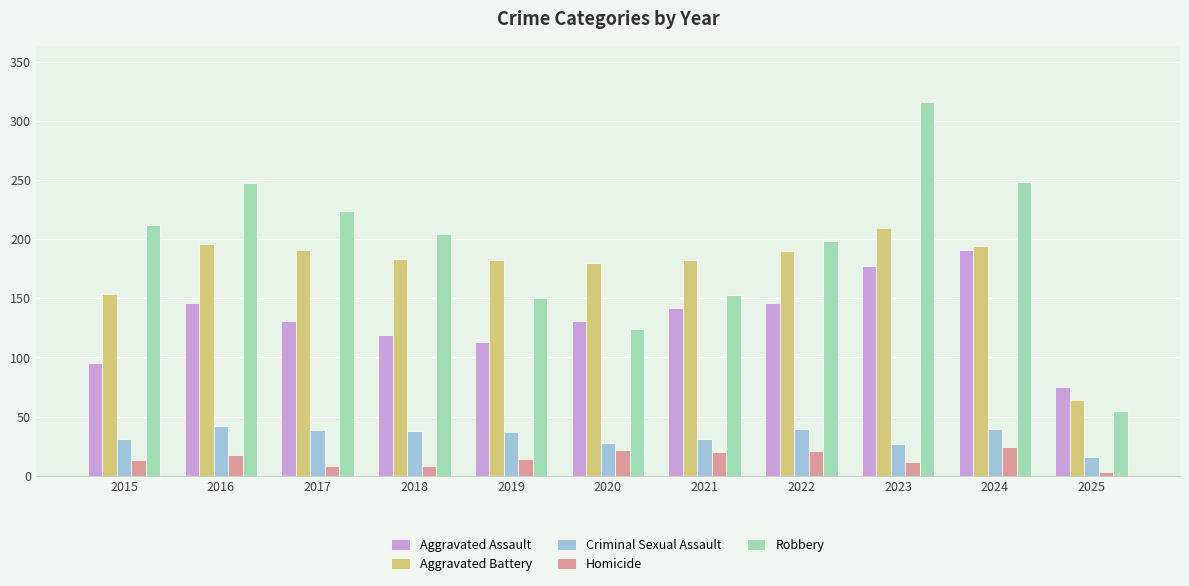

Which label corresponds to the largest value in the chart?

2023